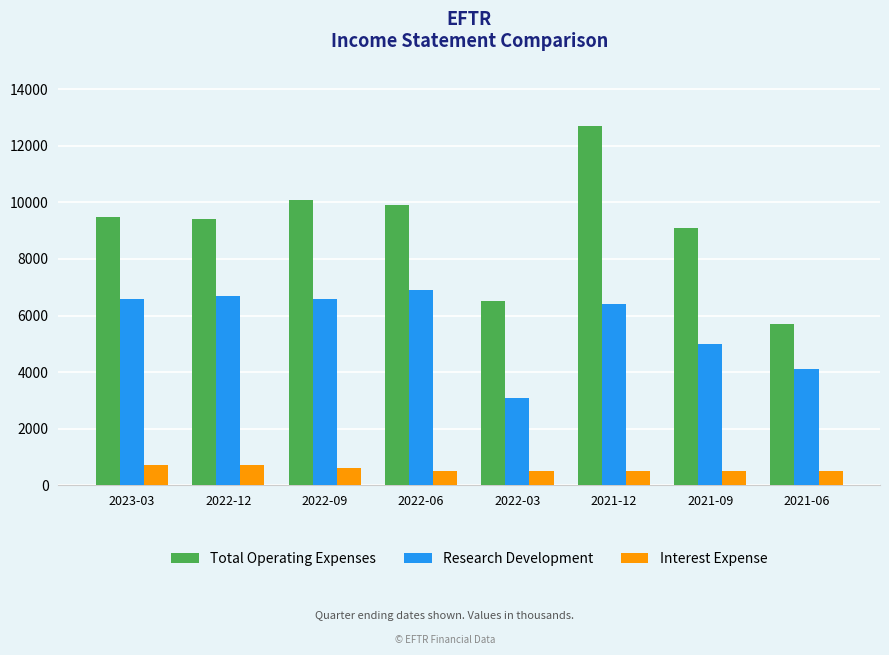

Between 2022-12 and 2022-09, which series saw the biggest shift?

Total Operating Expenses